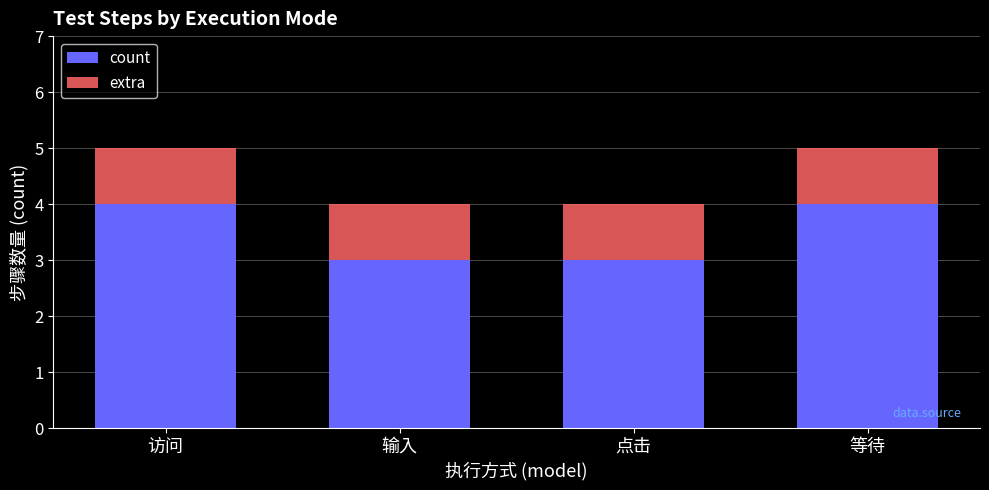

How many data points does each series have?

4